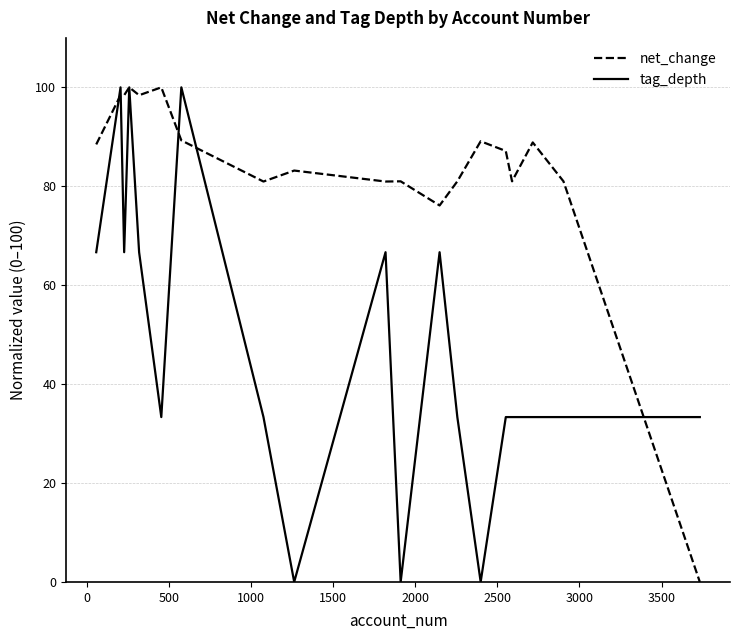

What is the greatest value displayed?

100.0